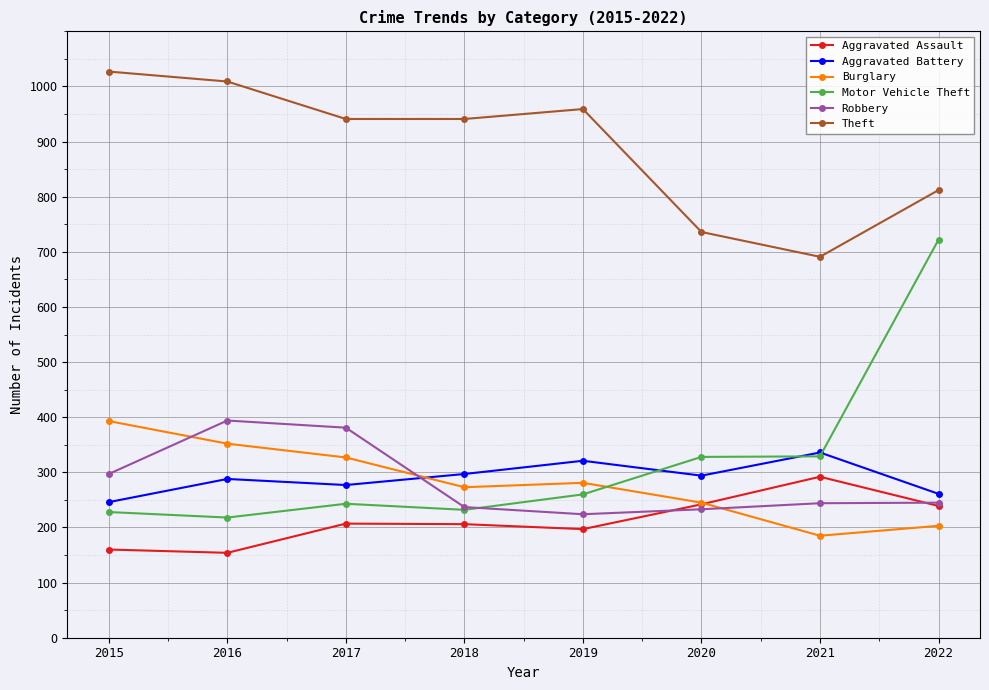

What is the smallest value displayed?

154